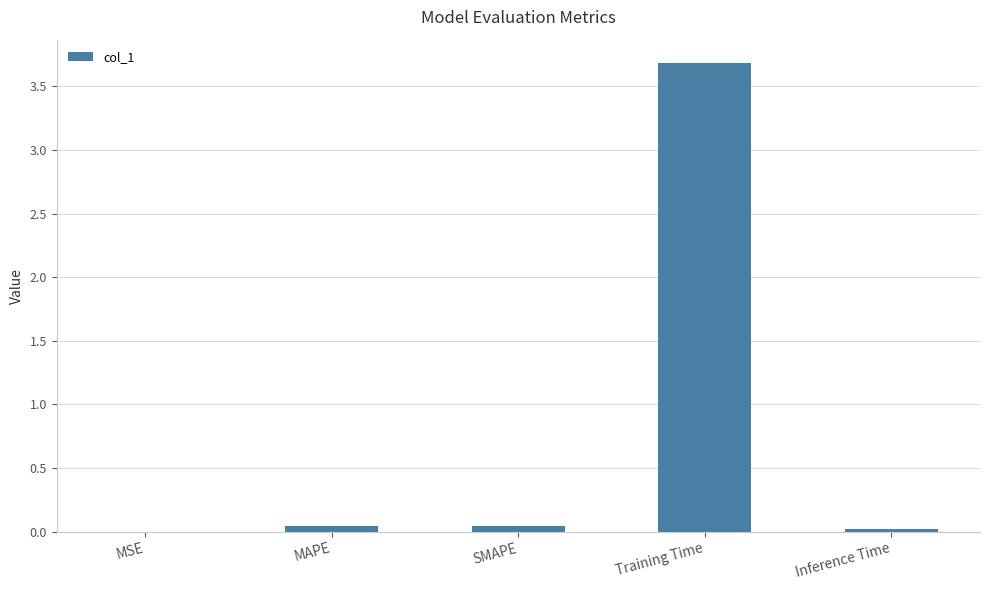

What is the sum of all values?

3.8